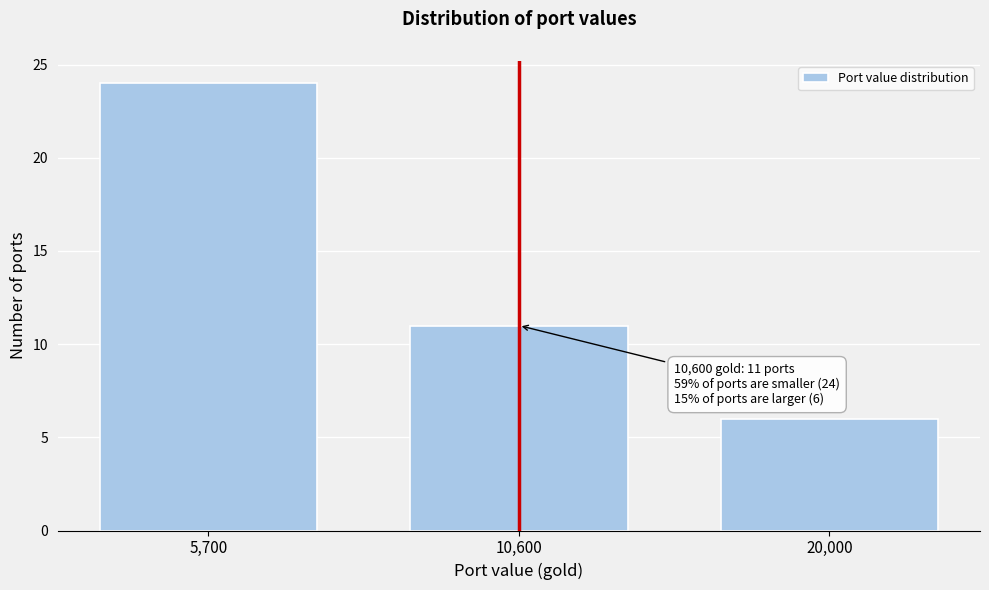

Reading left to right, transcribe all the data shown in this chart.

5,700=24	10,600=11	20,000=6